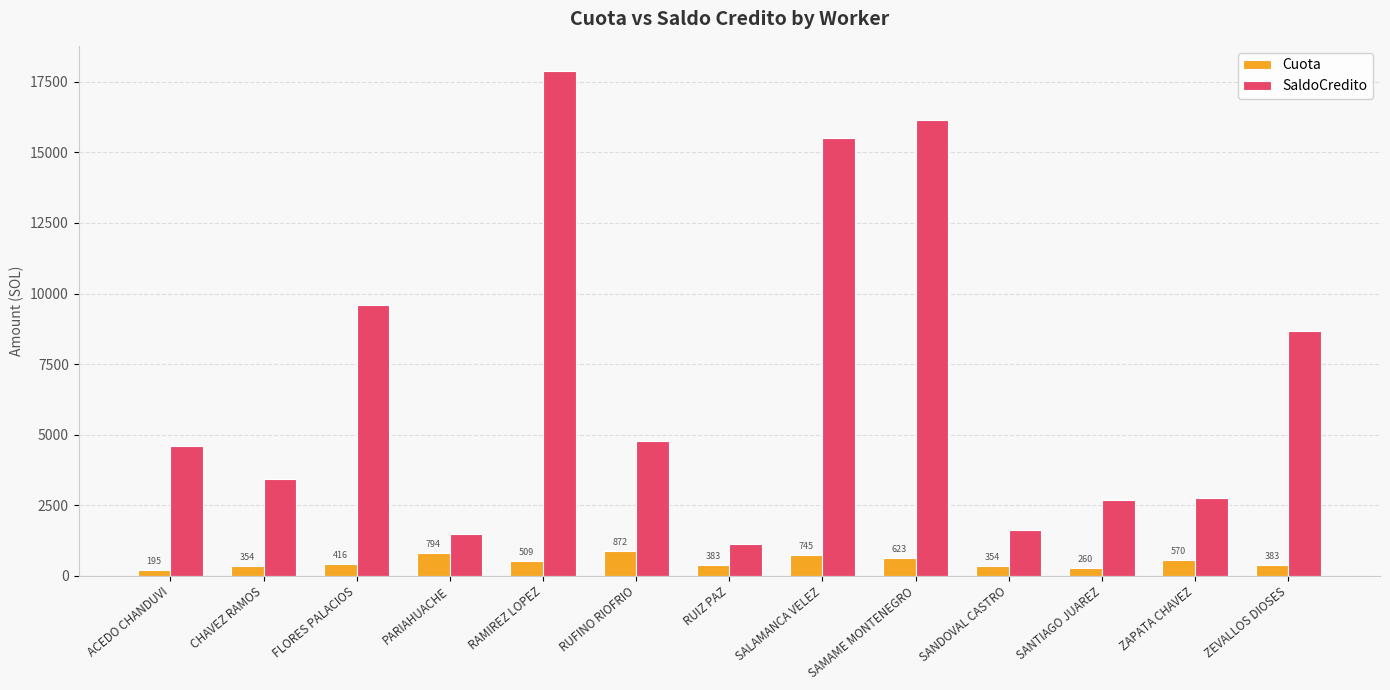

What is the lowest value of the Cuota series?

195.0